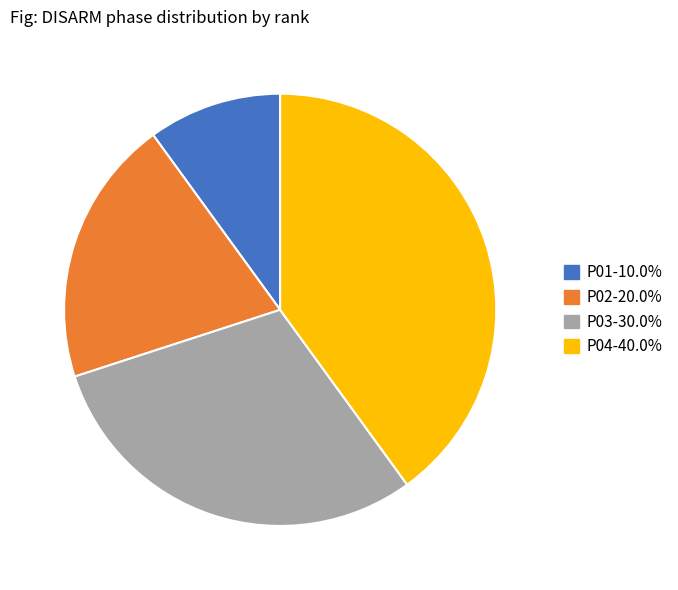

Which has a higher value, P01 or P02?

P02